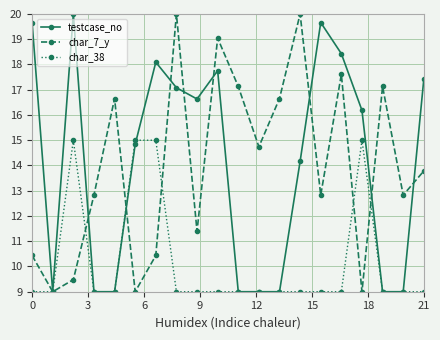

What is the value of the char_38 point at the 6th from the left?

15.0